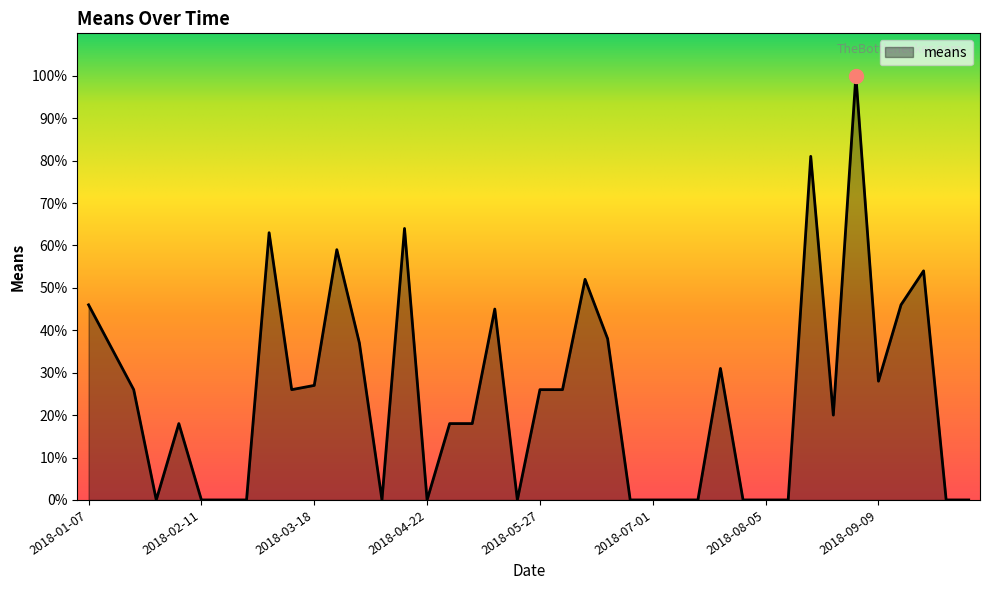

What is the greatest value displayed?

100